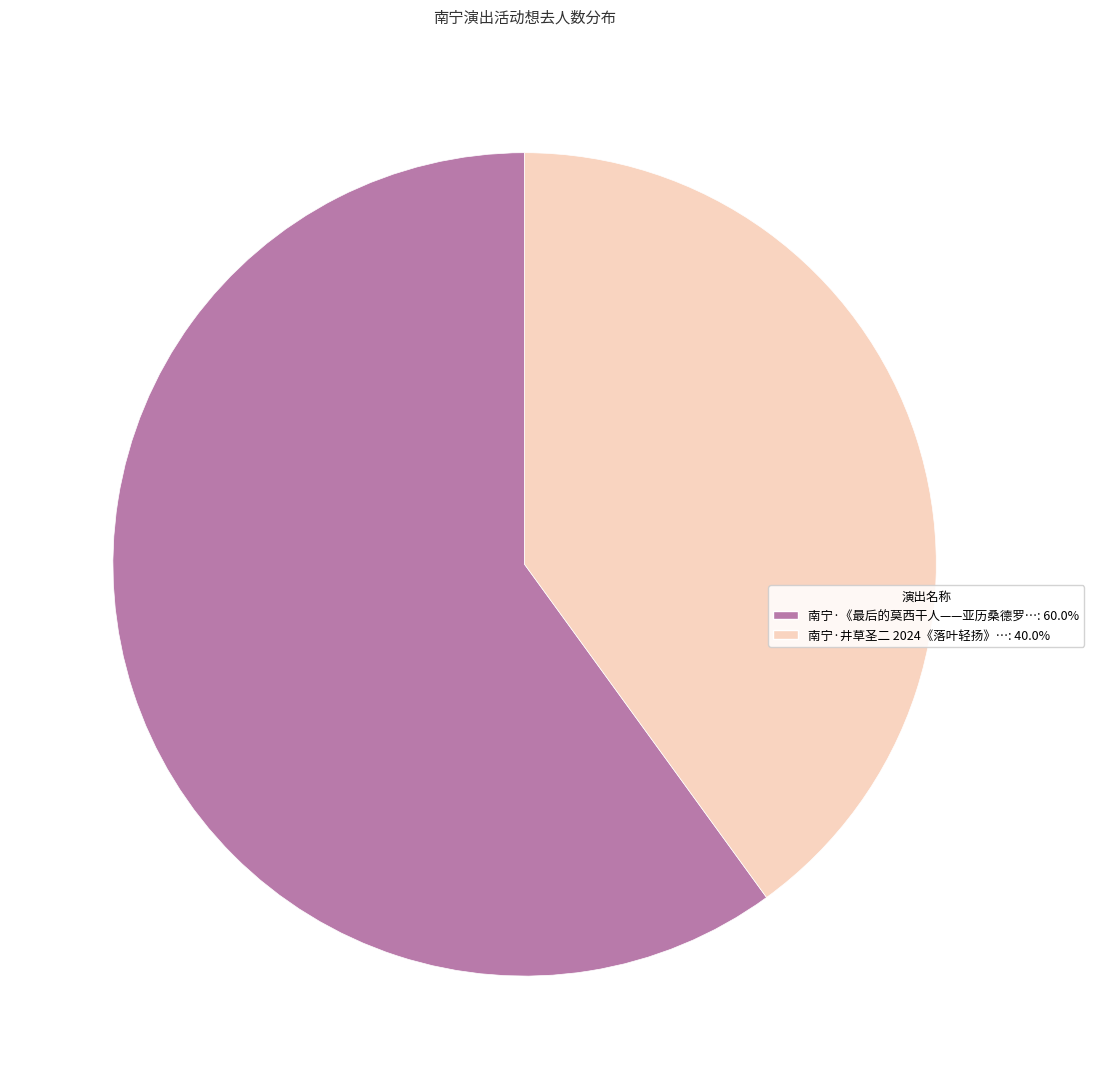

What is the ratio of the value at 南宁·《最后的莫西干人——亚历桑德罗…: 60.0% to the value at 南宁·井草圣二 2024《落叶轻扬》…: 40.0%?

1.5